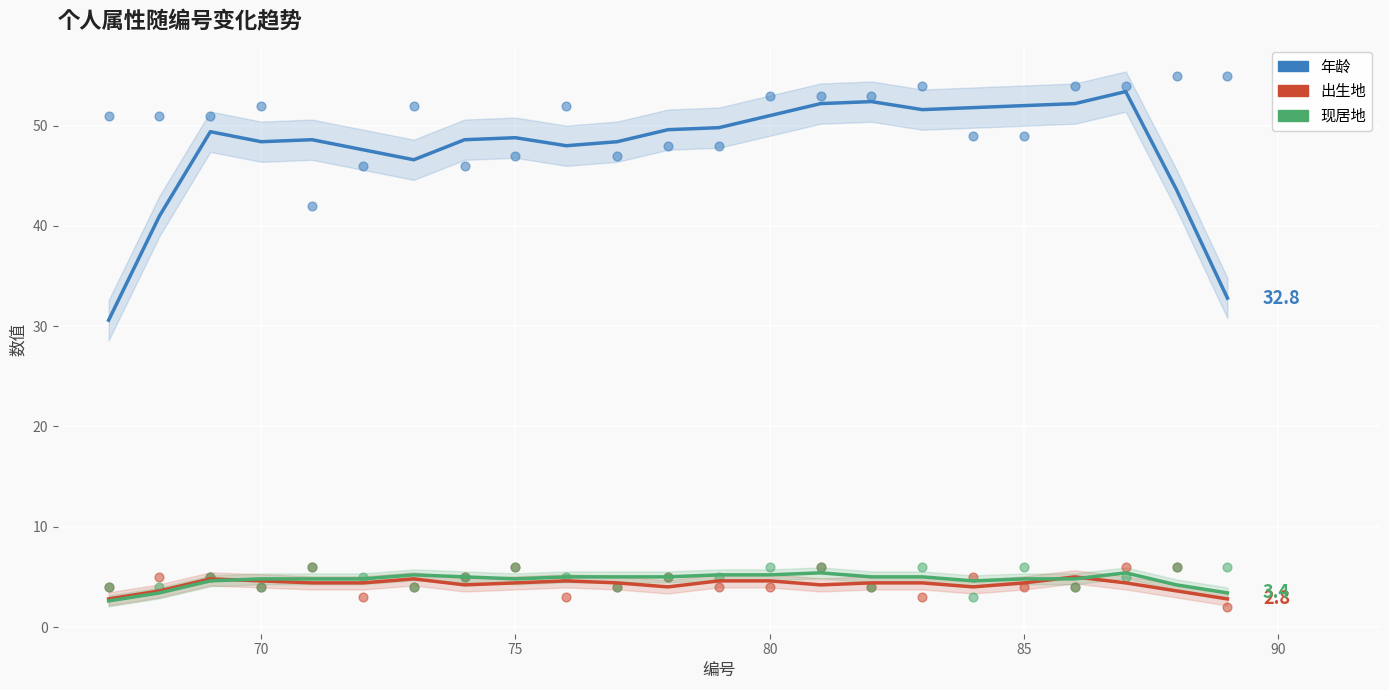

Which series contains the lowest Y value?

现居地